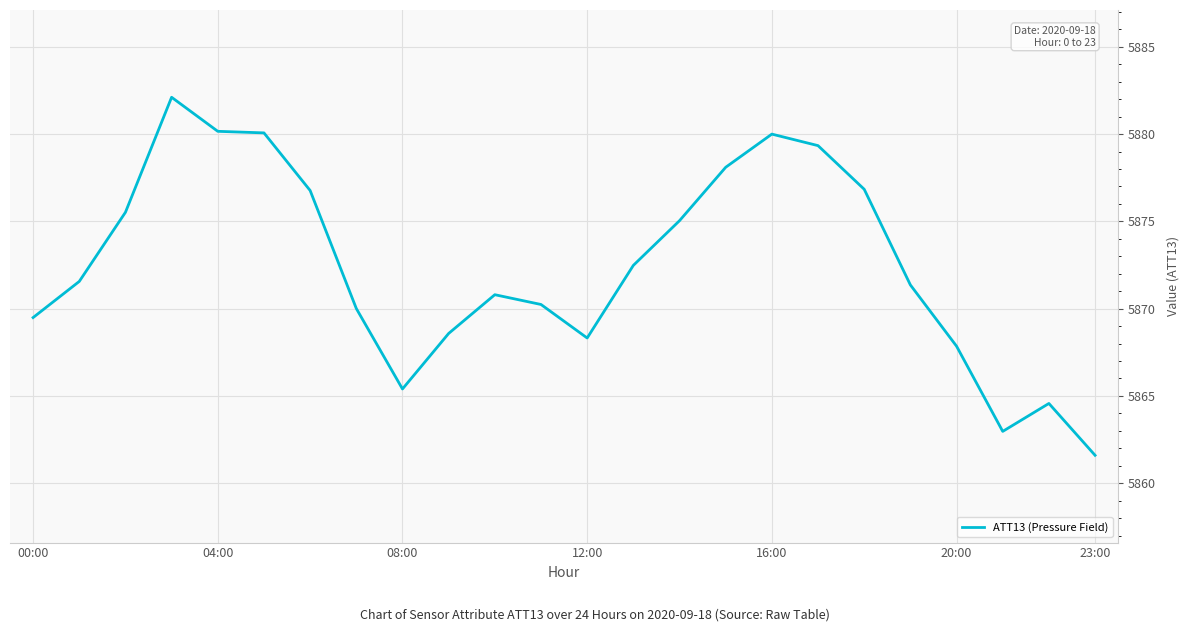

How many categories are shown in the chart?

24